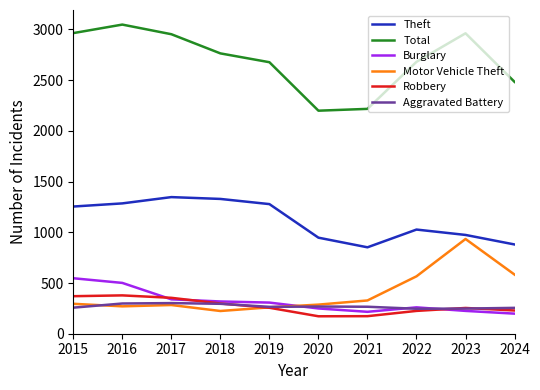

What is the difference between the maximum and minimum values in the Total series?

849